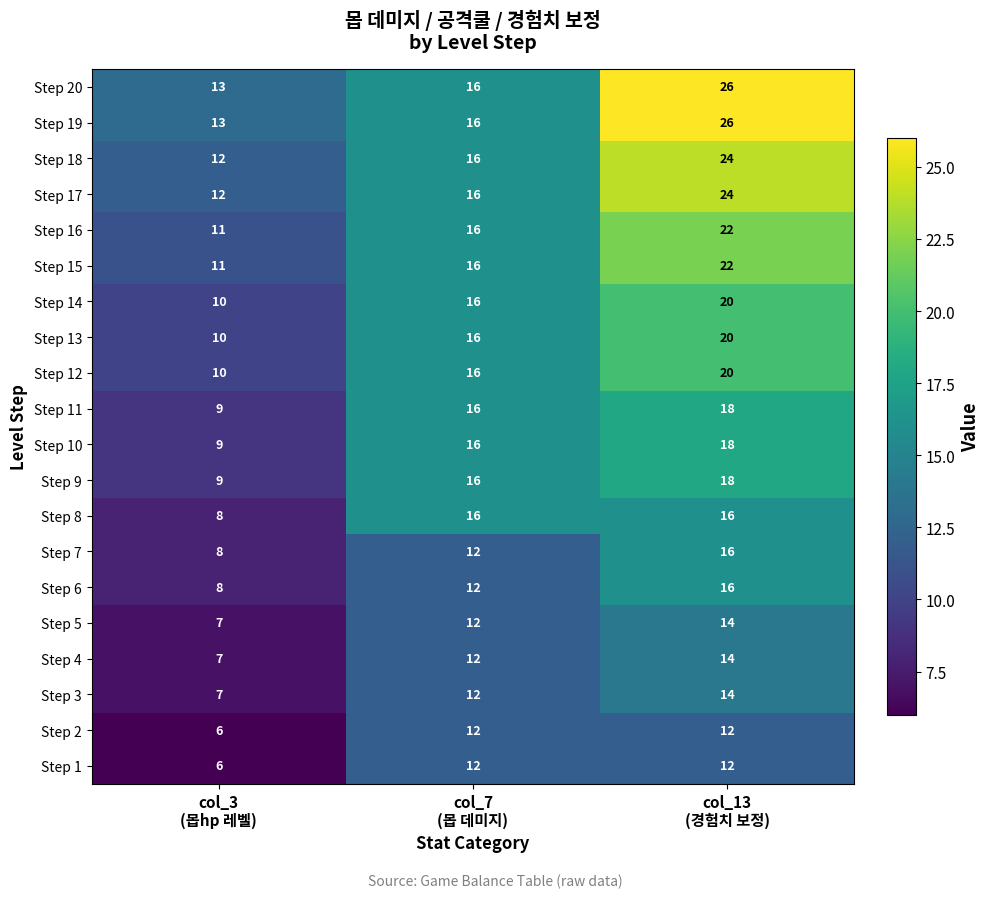

How many data points in Step 16 are less than 16?

1